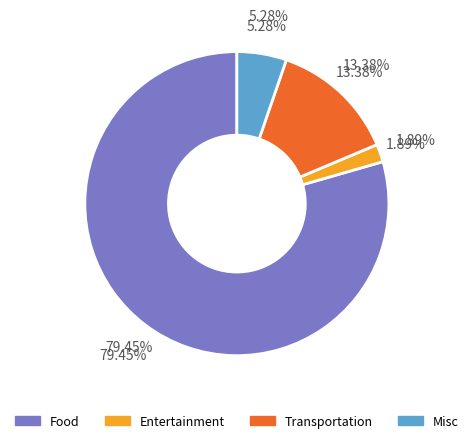

Does Food account for over 50% of the chart?

Yes